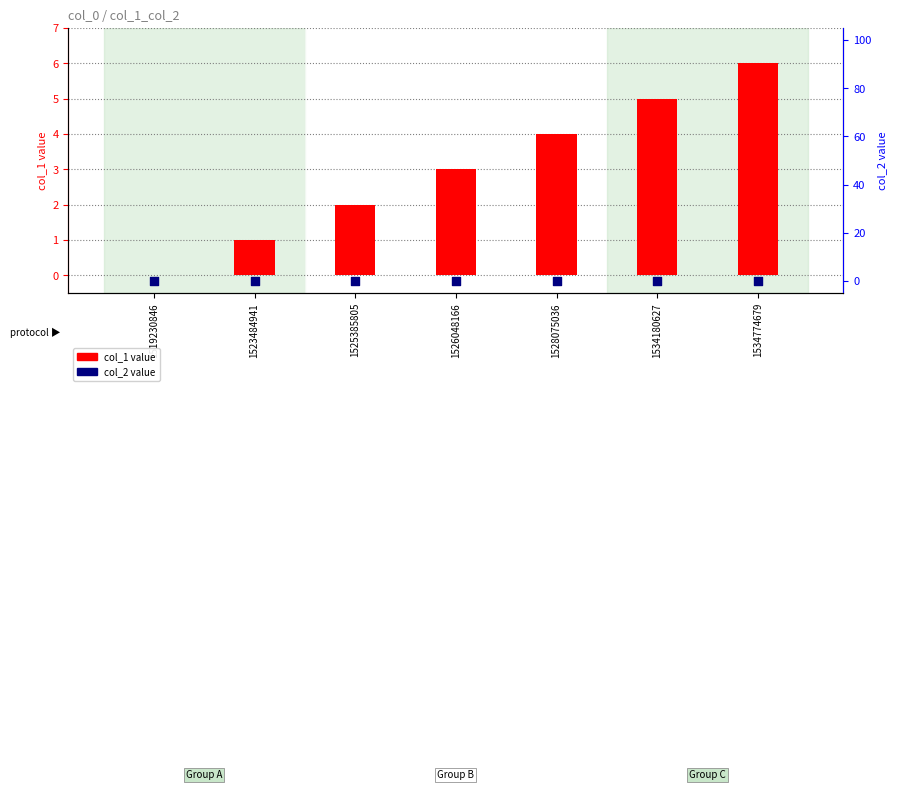

What is the total value across all series at 1528075036?

4